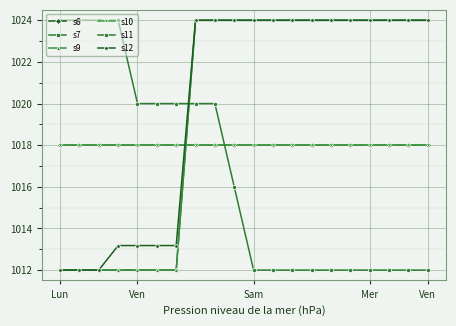

Is this an area chart (filled region under the line)?

No